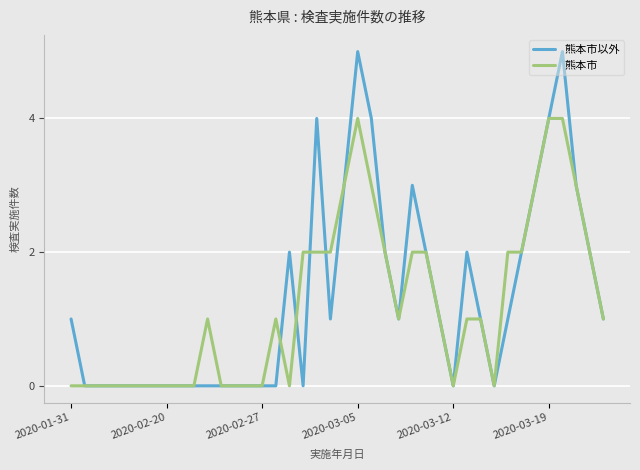

Rank the series by their maximum value, from highest to lowest.

熊本市以外, 熊本市